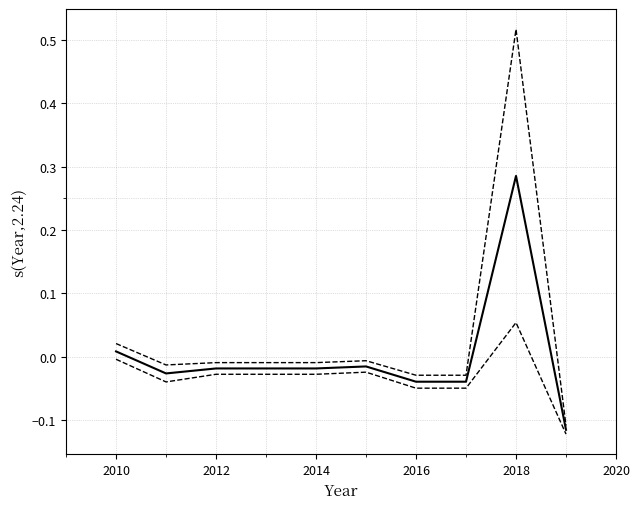

Does the chart display data point markers on the line(s)?

No